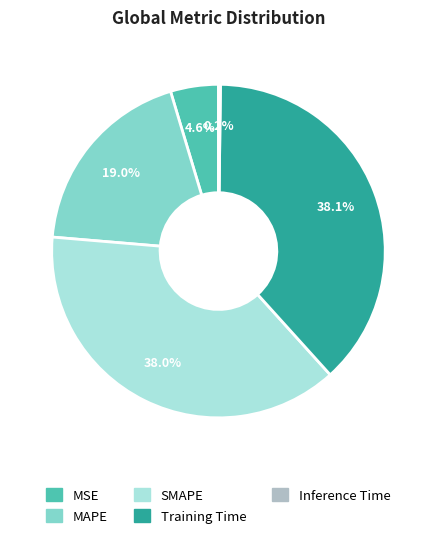

To the nearest percent, what percentage of the pie is MSE?

5%